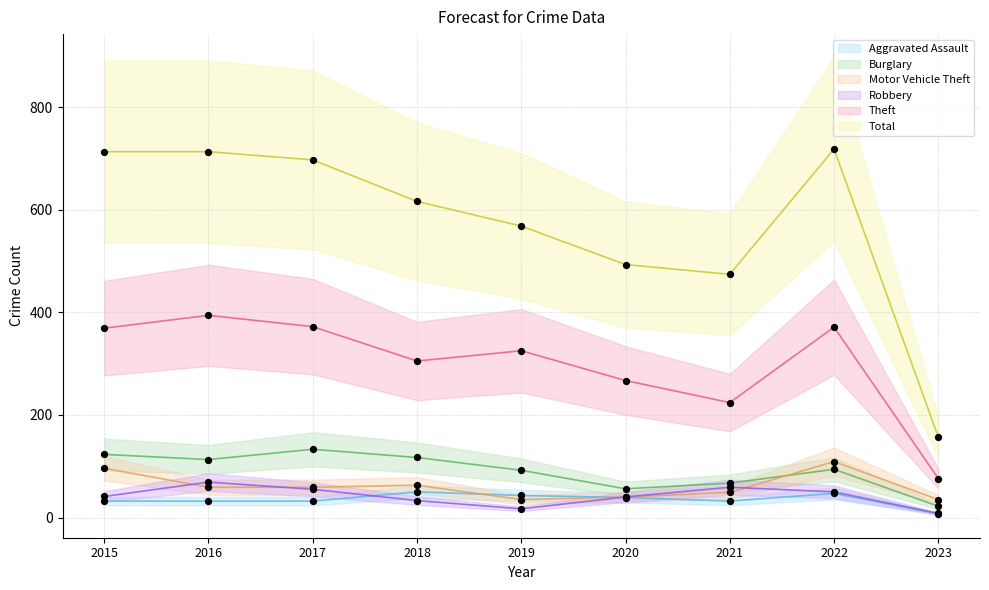

Which series reaches the maximum Y coordinate?

Total